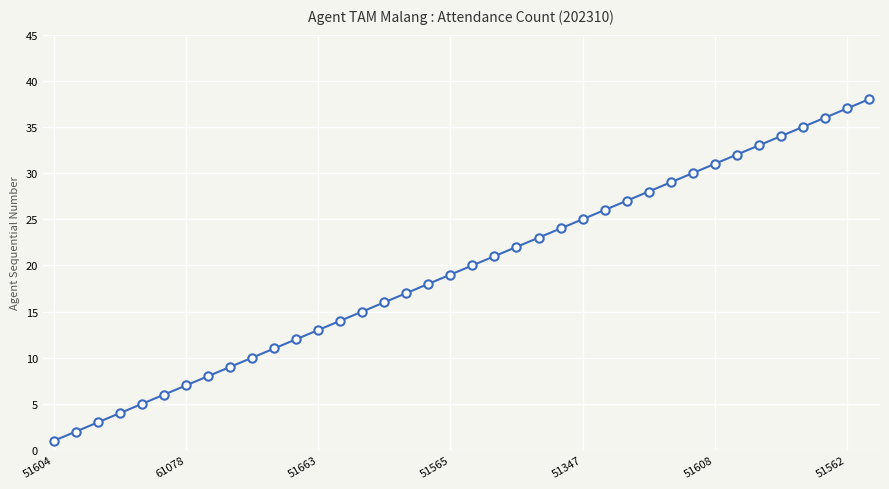

True or false: there are more than 0 points higher than both neighbors.

False